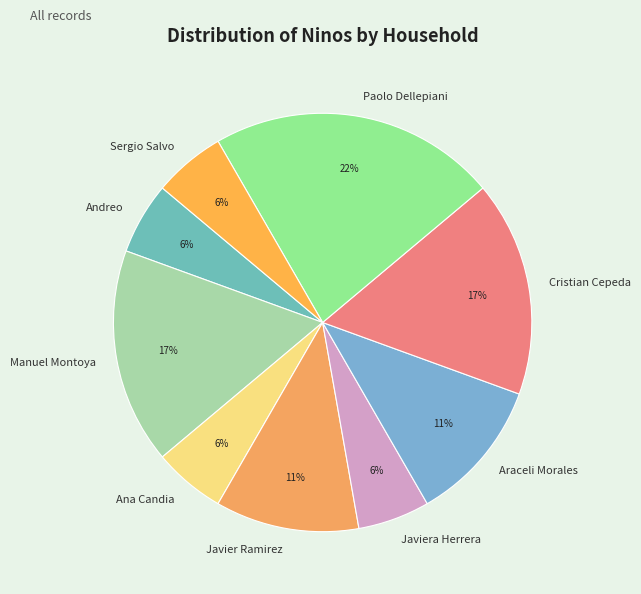

Is the sum of Araceli Morales and Cristian Cepeda greater than half?

No